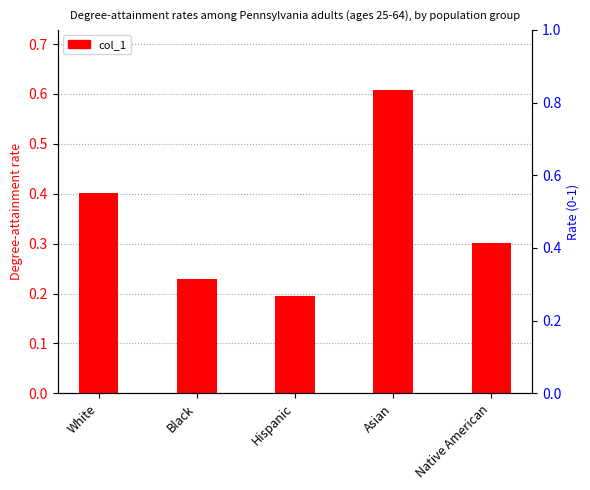

Reading left to right, list all the values displayed in this chart.

White=0.4	Black=0.2	Hispanic=0.2	Asian=0.6	Native American=0.3